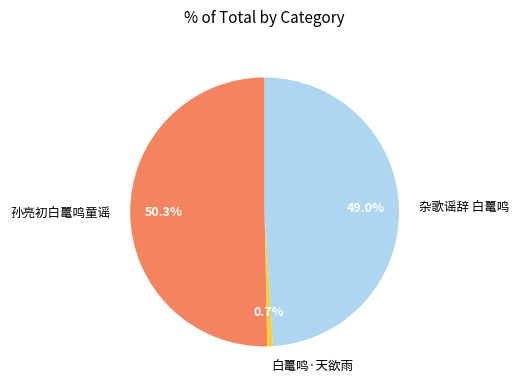

The 白鼍鸣·天欲雨 slice represents 11% of the pie. True or false?

False